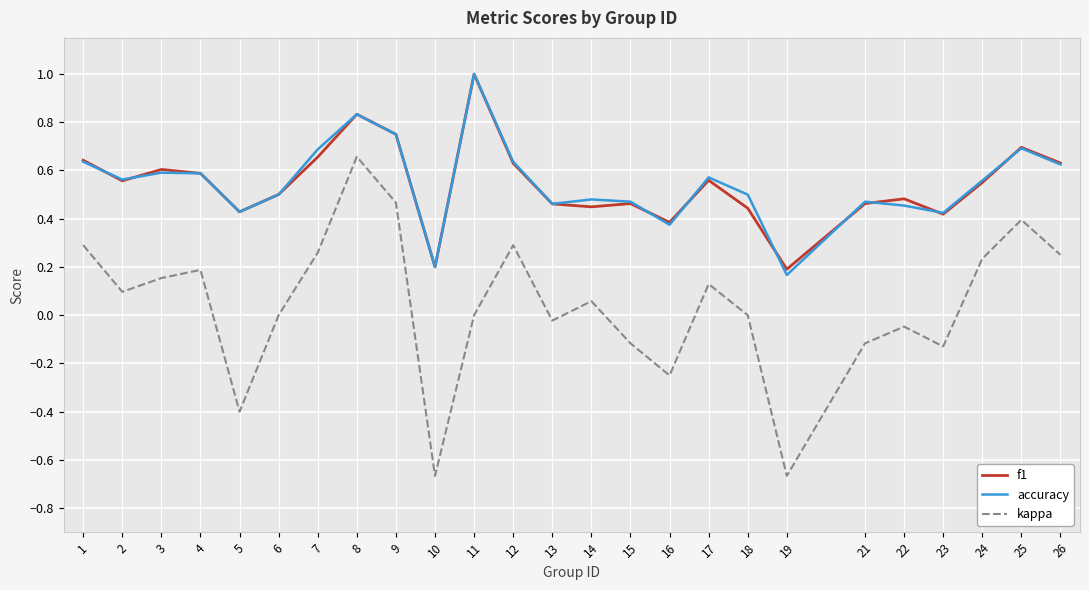

Is it true that accuracy equals 0.4 at 5?

True